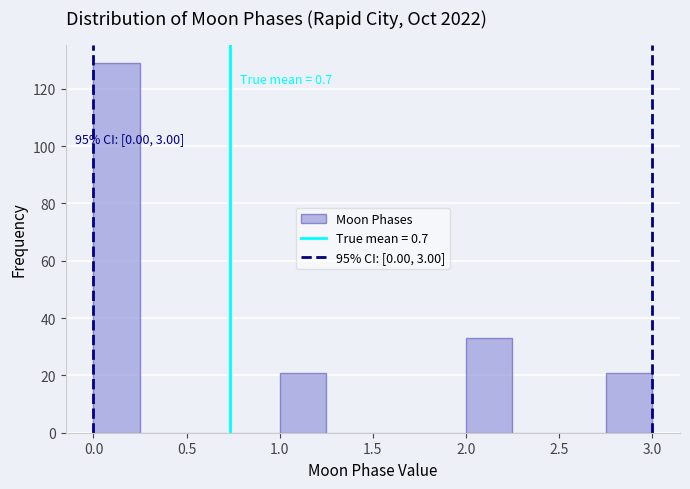

Over which range of the x-axis is the bar tallest?

0.00 to 0.25